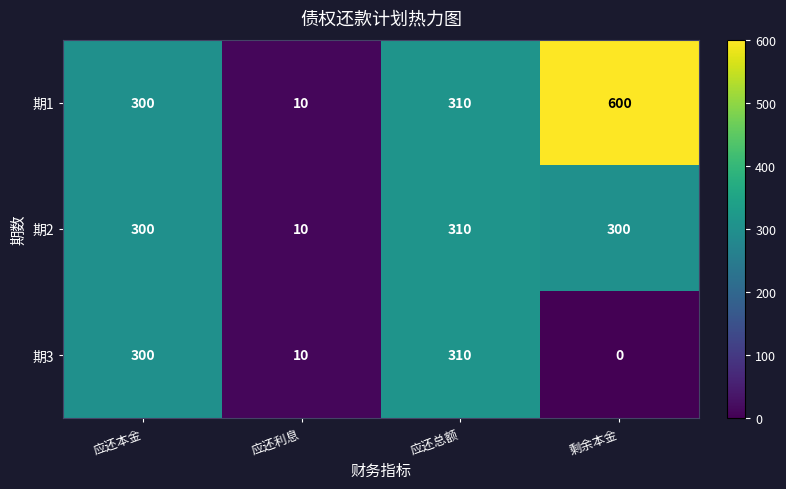

At how many categories does at least one series exceed 531?

1